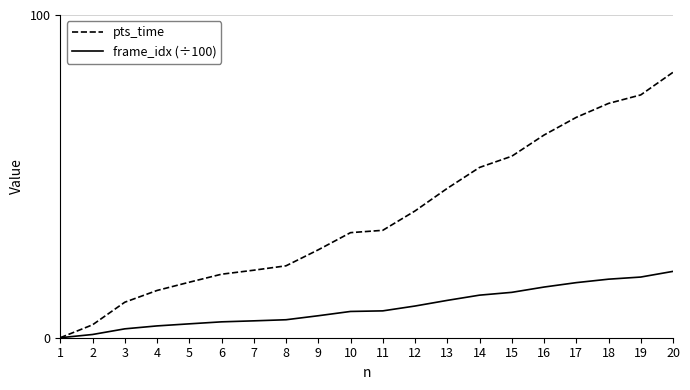

Is the value of pts_time at 17 greater than the value of frame_idx (÷100) at 12?

Yes